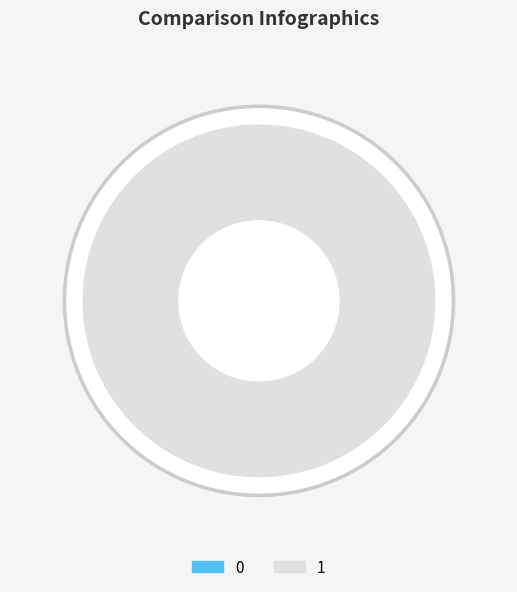

Which slice represents more than half of the pie?

1